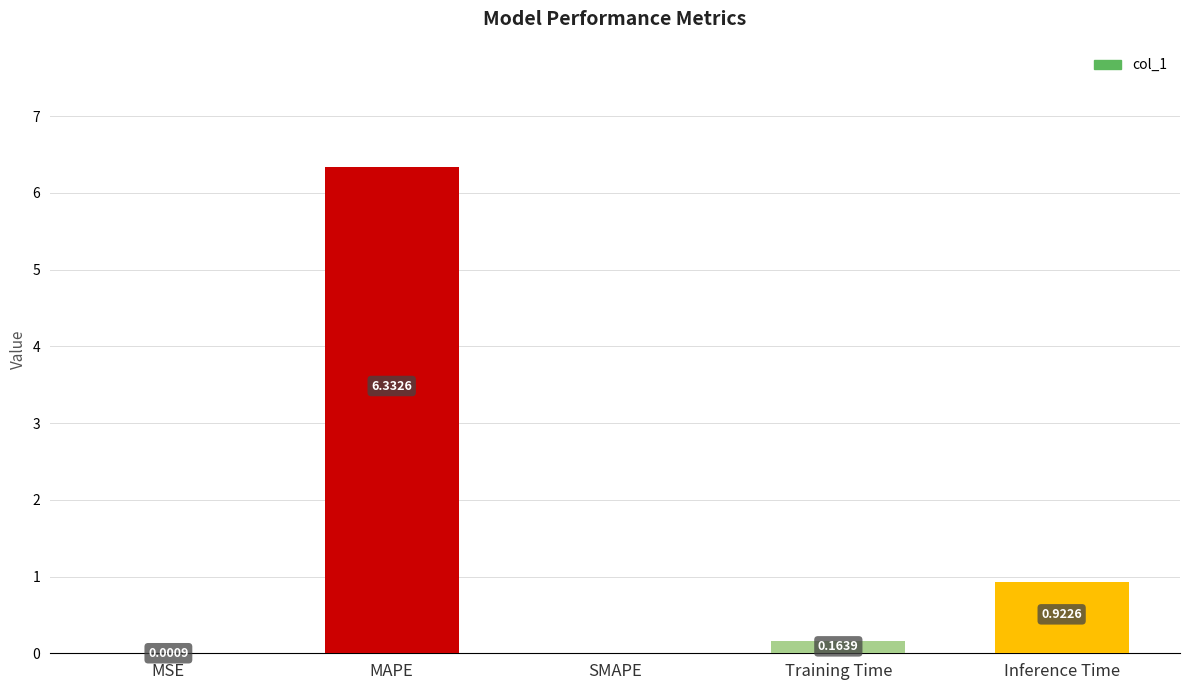

At which category does the chart reach its peak across all series?

MAPE